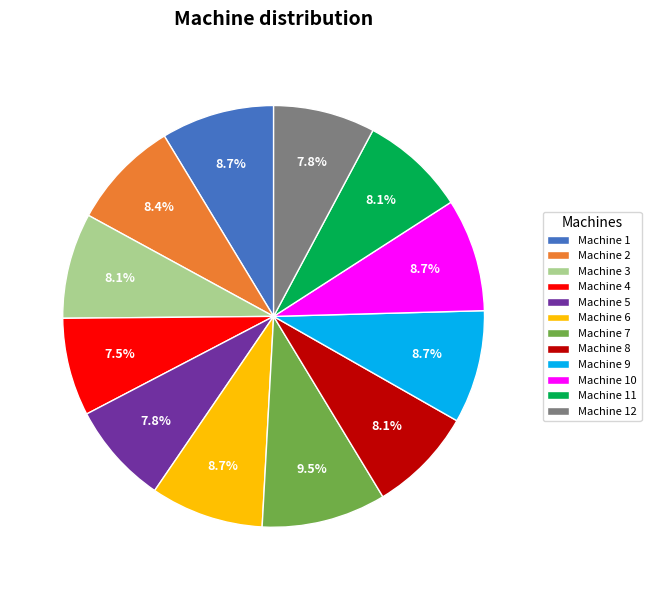

Is Machine 12 the majority of the pie?

No